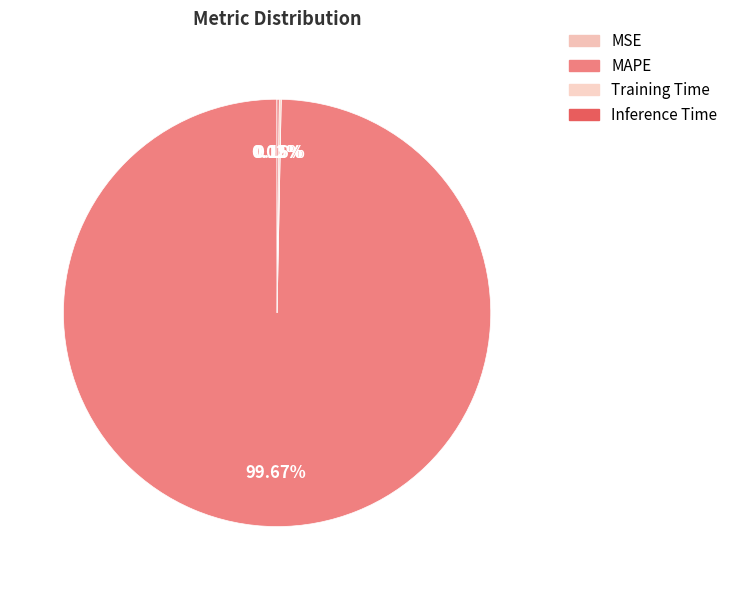

Do Training Time and Inference Time together represent more than half of the pie?

No